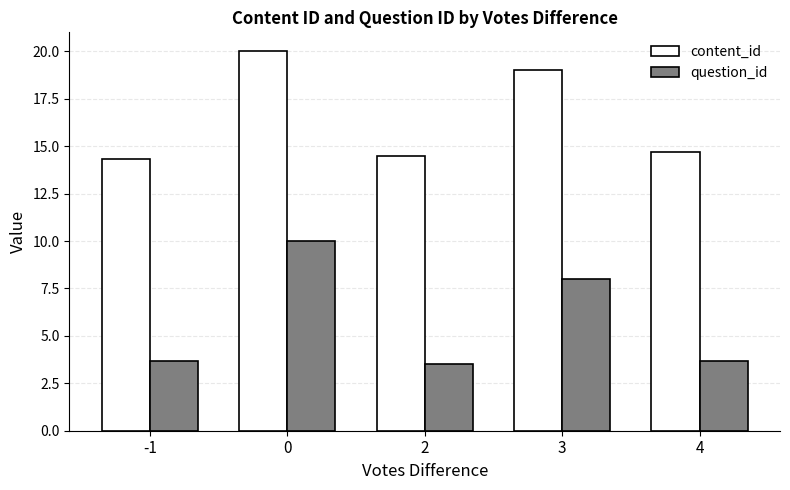

What is the lowest value of the question_id series?

3.5